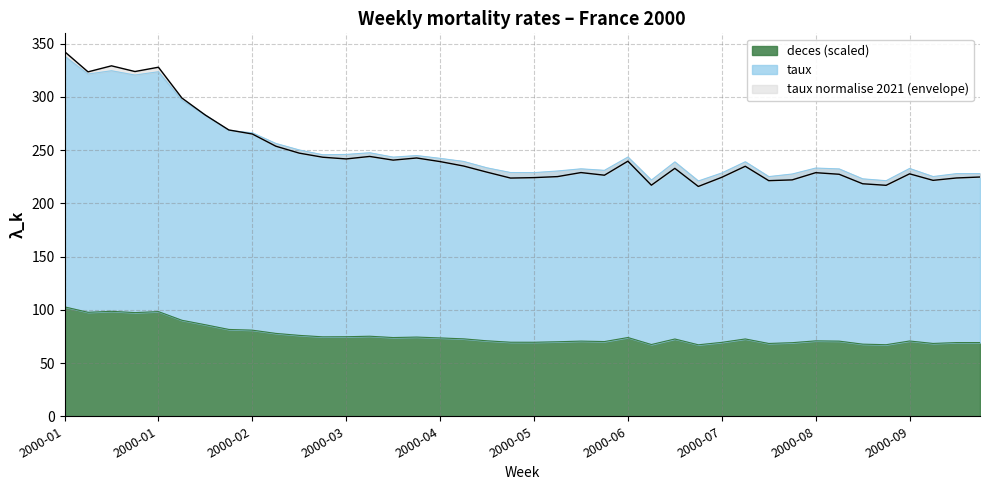

How many data points does each series have?

40